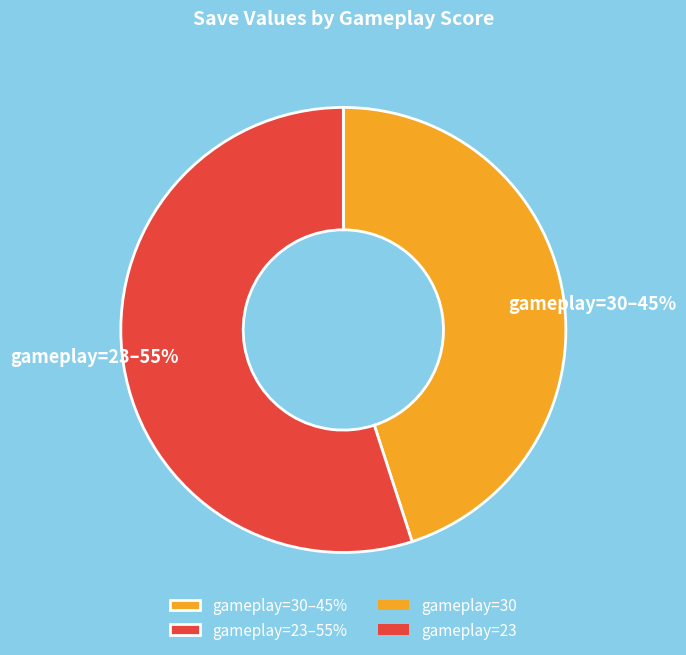

Is there a majority slice in this chart?

Yes